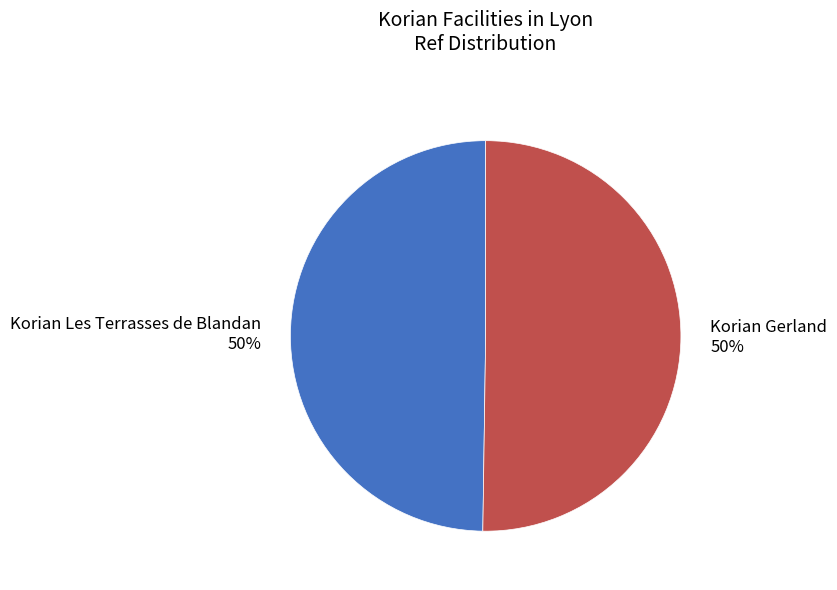

To the nearest percent, what is the average slice percentage?

50%